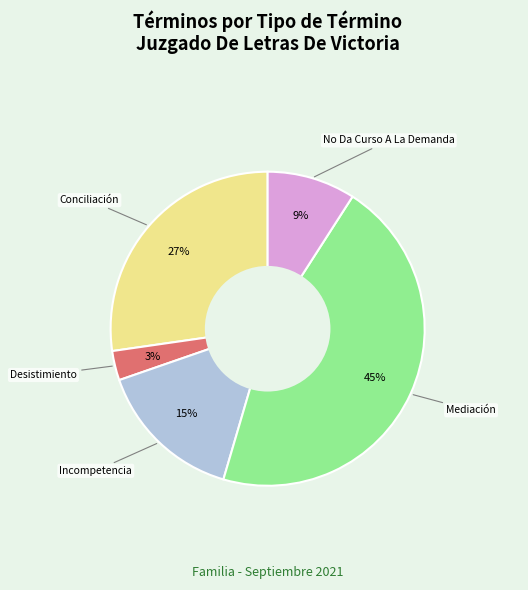

Is there any slice that represents more than half of the pie?

No